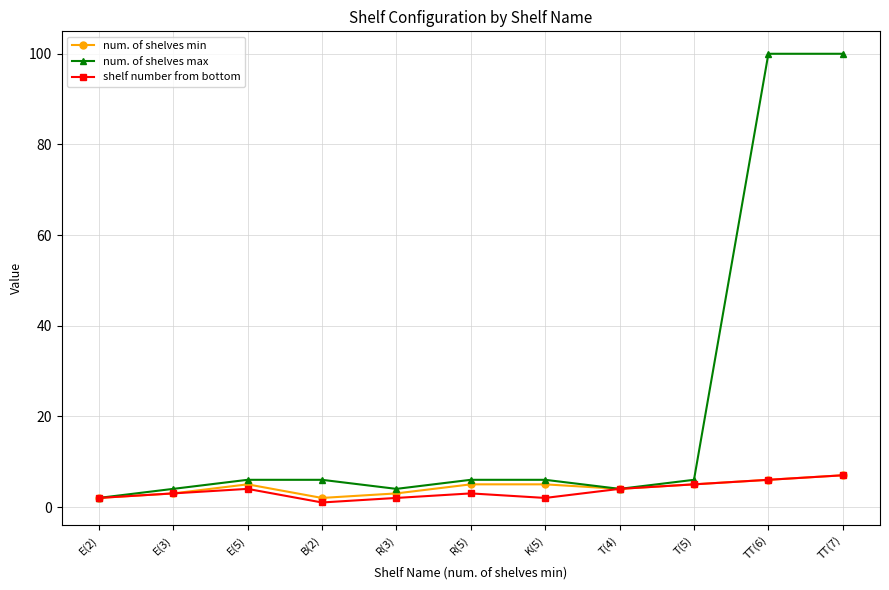

How many data points in num. of shelves min are less than 5?

5